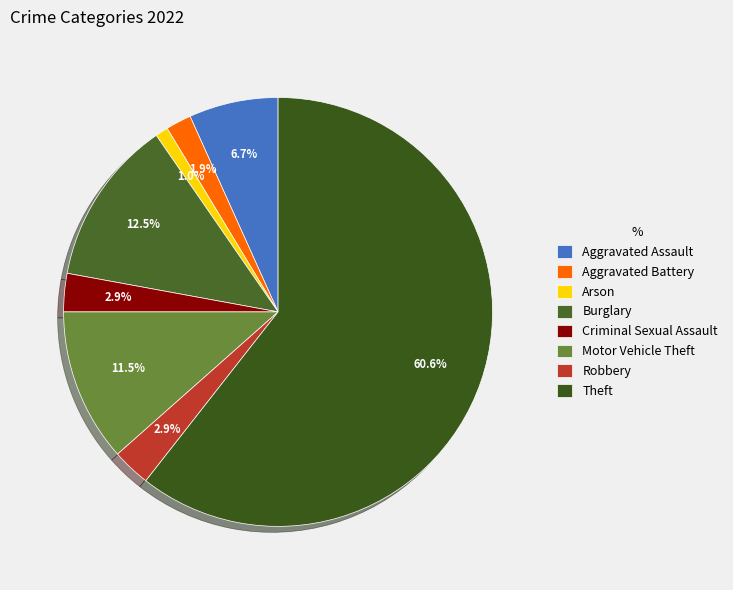

Does any single category account for the majority?

Yes